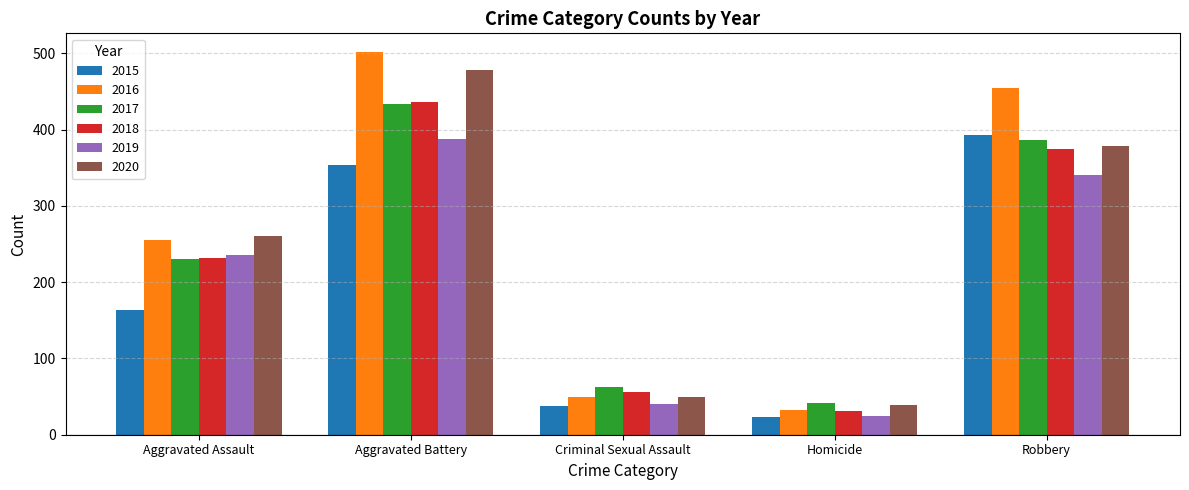

What value does the 2015 series have at Aggravated Battery, to the nearest 5?

355